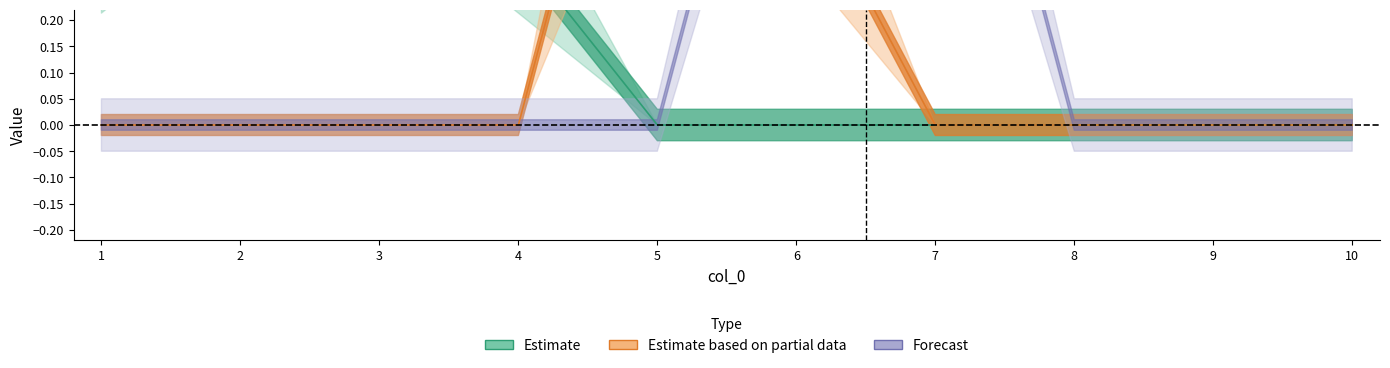

At how many categories does at least one series exceed 0?

7